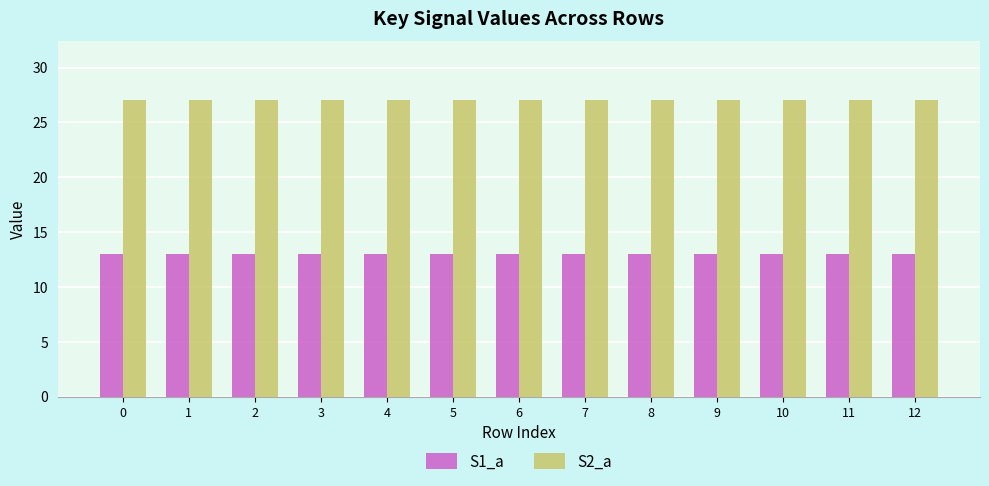

How many bars are there in total?

26